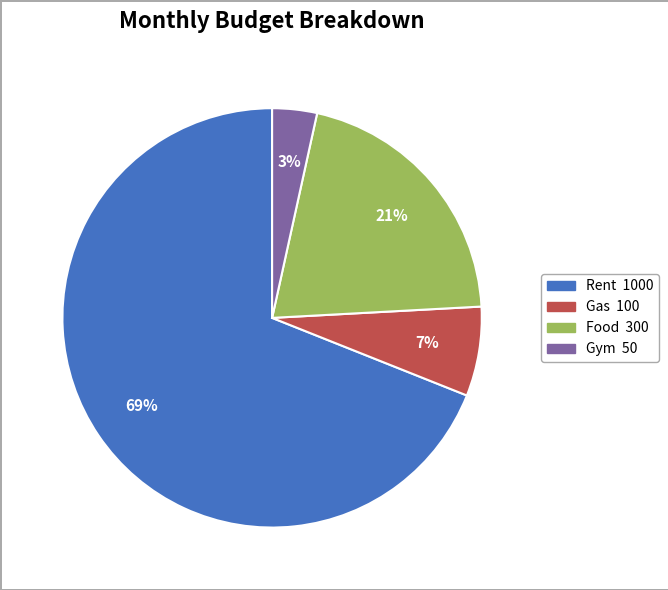

The Food slice represents 9% of the pie. True or false?

False